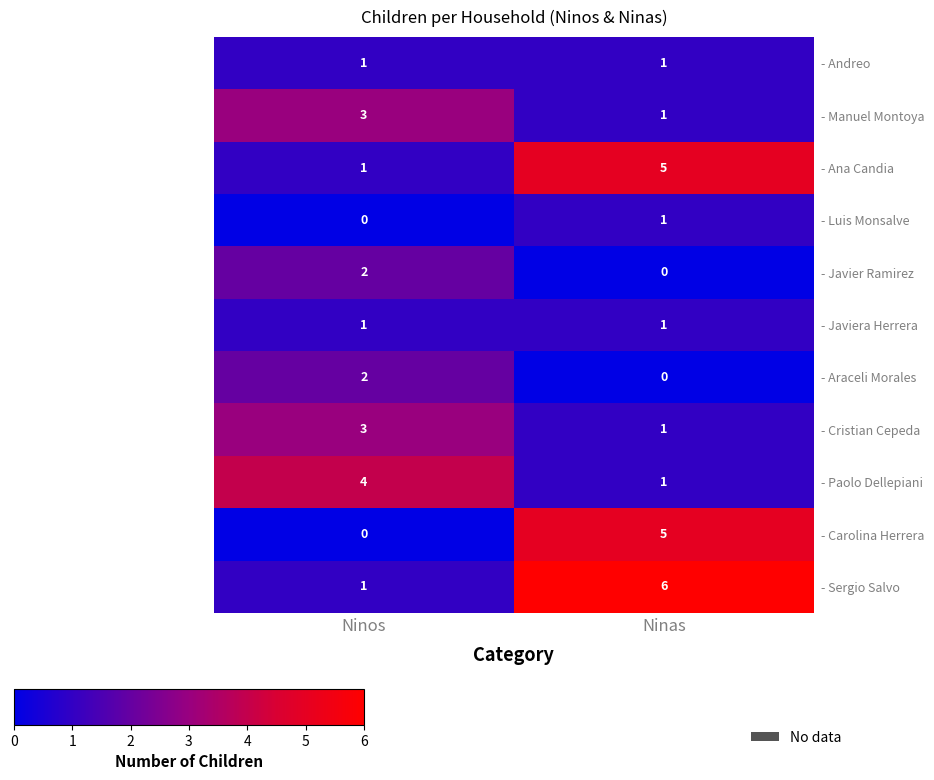

True or false: - Araceli Morales has a value of 2 at Ninos.

True